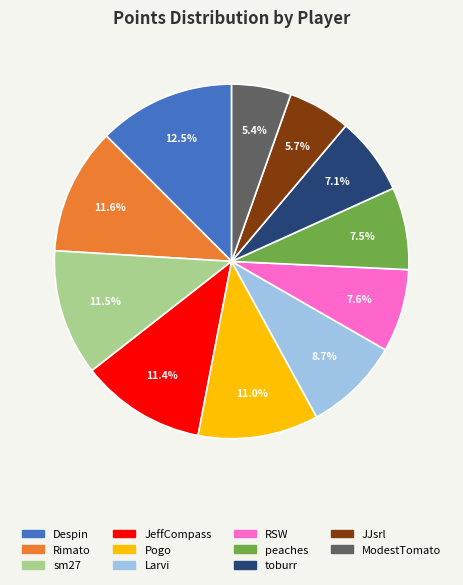

Does any single category account for the majority?

No